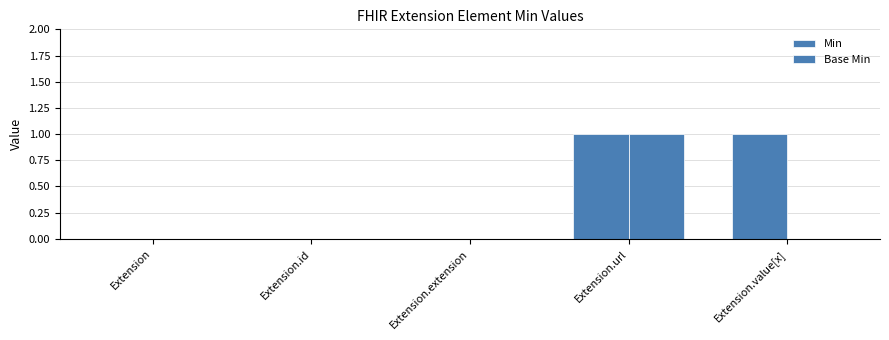

Rank the categories by Base Min value from lowest to highest.

Extension, Extension.id, Extension.extension, Extension.value[x], Extension.url